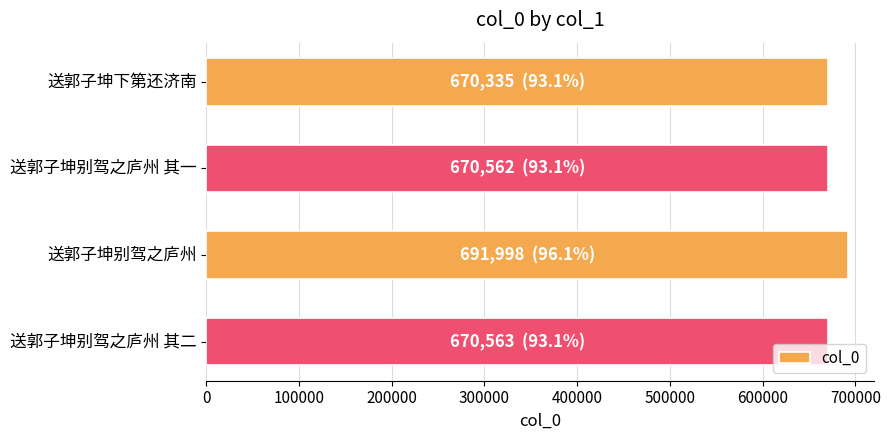

Read the value at 送郭子坤别驾之庐州 其二.

670563